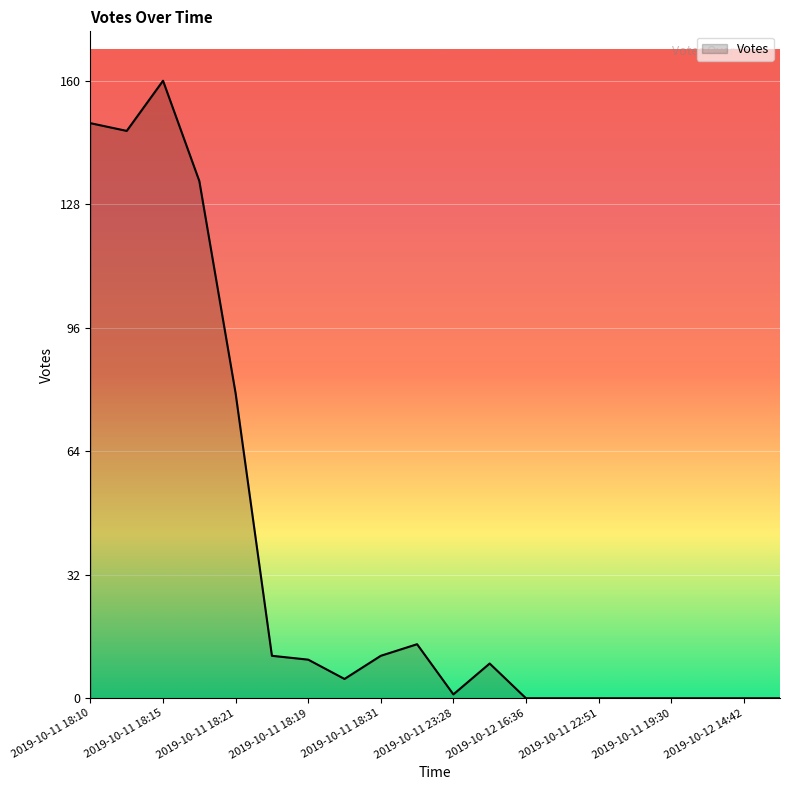

What is the difference between the maximum and minimum values?

160